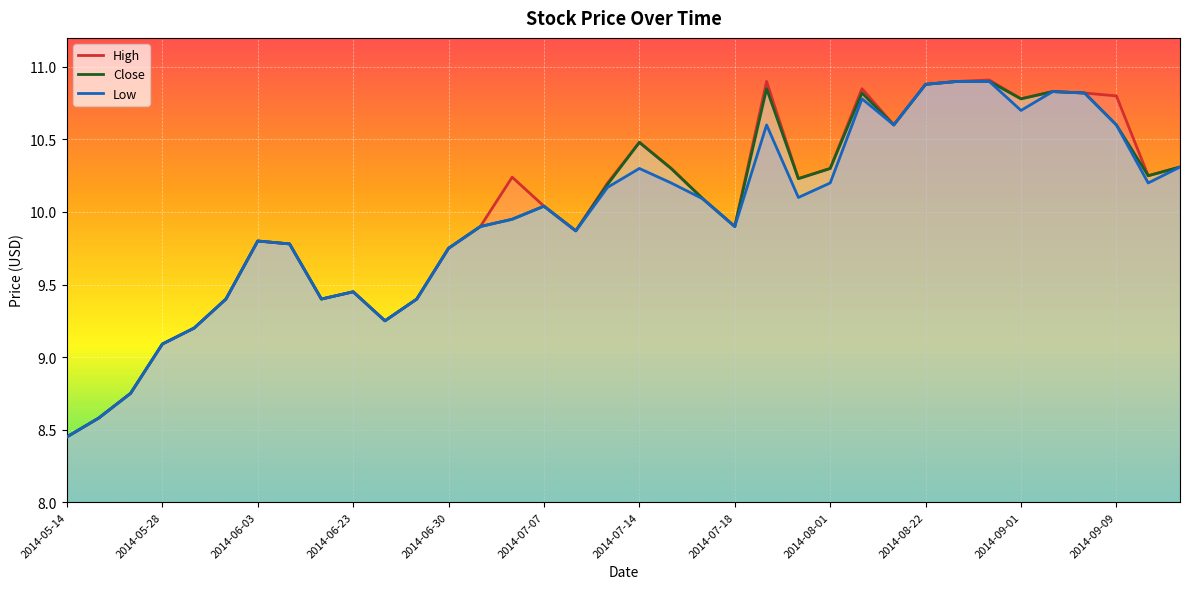

Which has a higher value, 16 or 26?

26